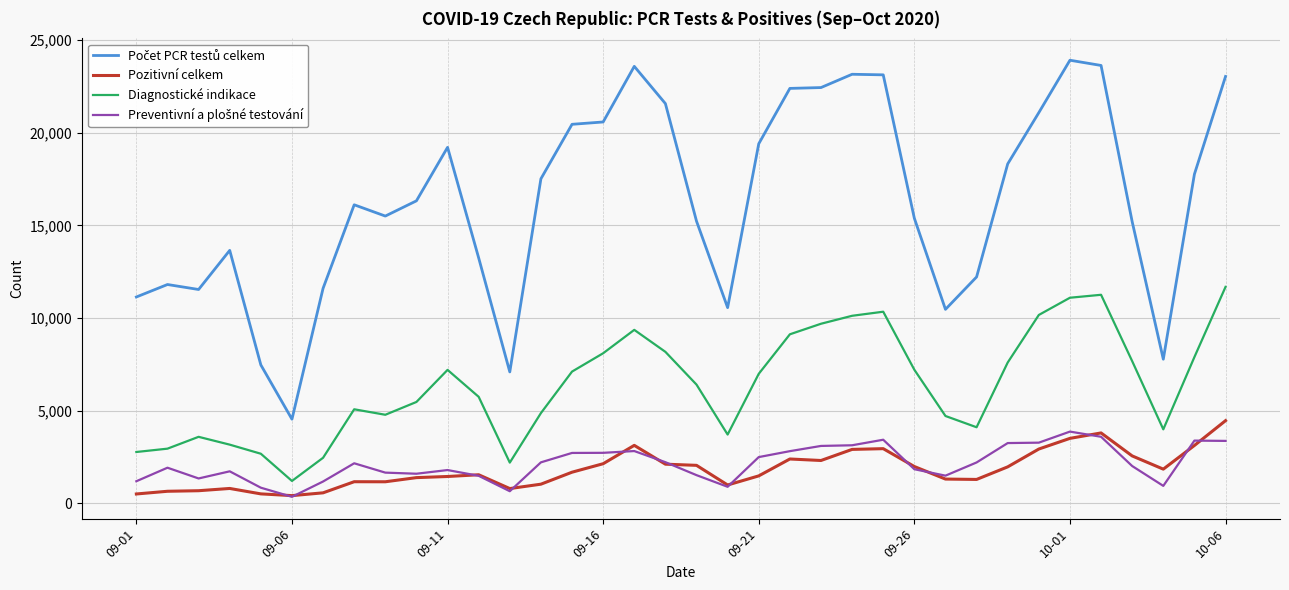

What is the lowest value of the Diagnostické indikace series?

1202